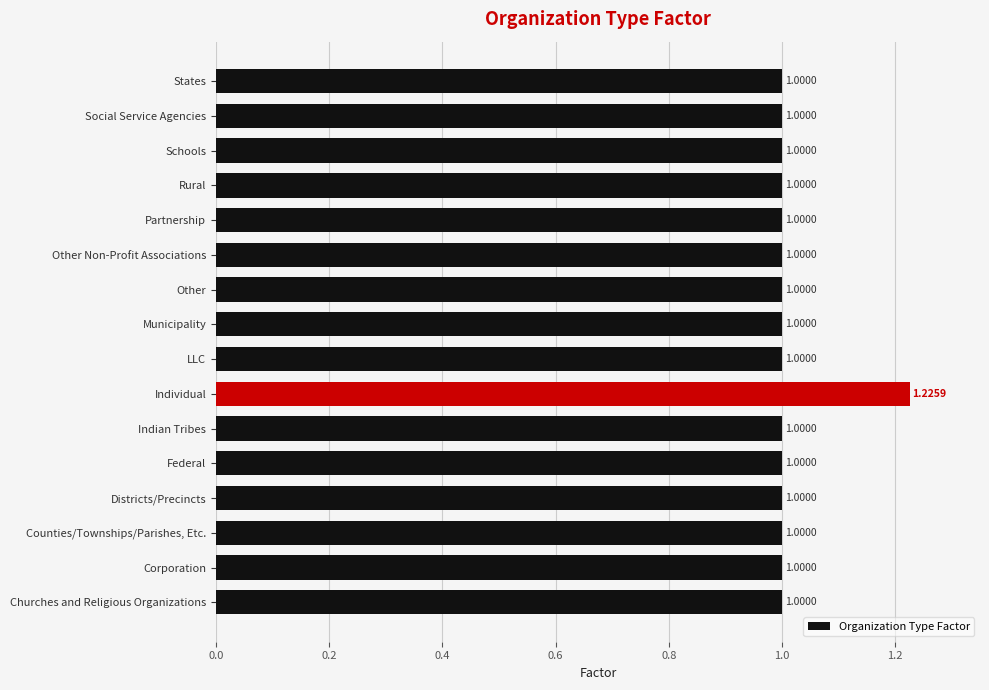

Are the bars horizontal?

Yes